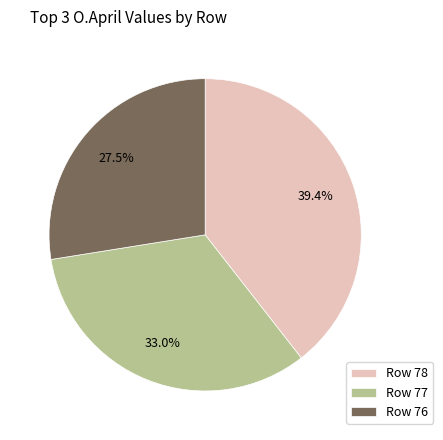

Rank the categories by value from lowest to highest.

Row 76, Row 77, Row 78